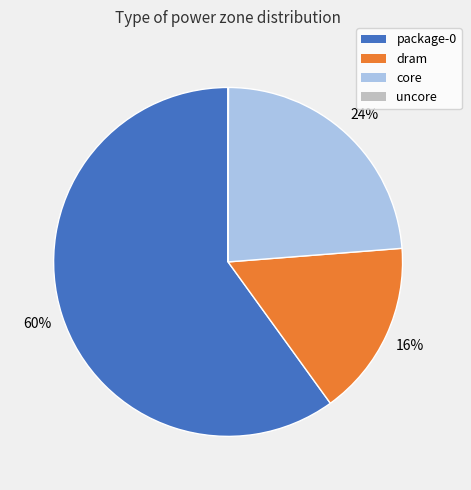

To the nearest percent, what is the average slice percentage?

25%